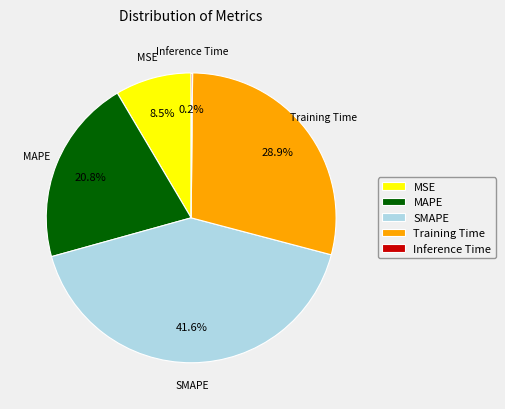

What percentage do MSE and SMAPE together represent?

50.1%